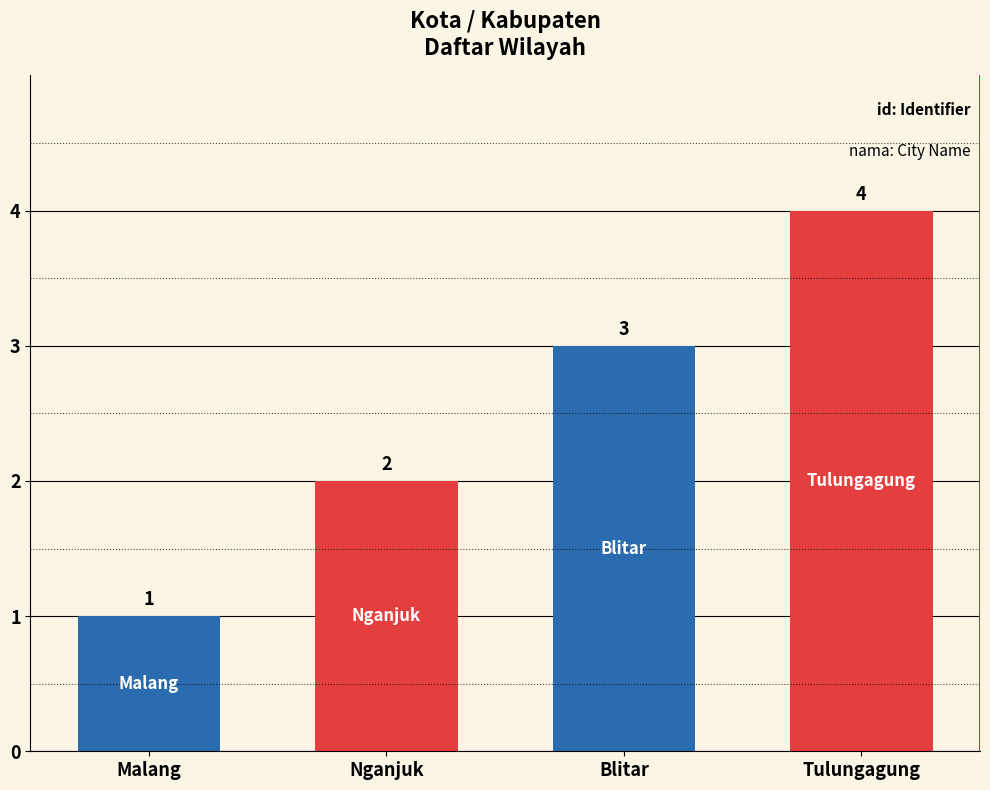

What is the difference between the second highest and second lowest values?

1